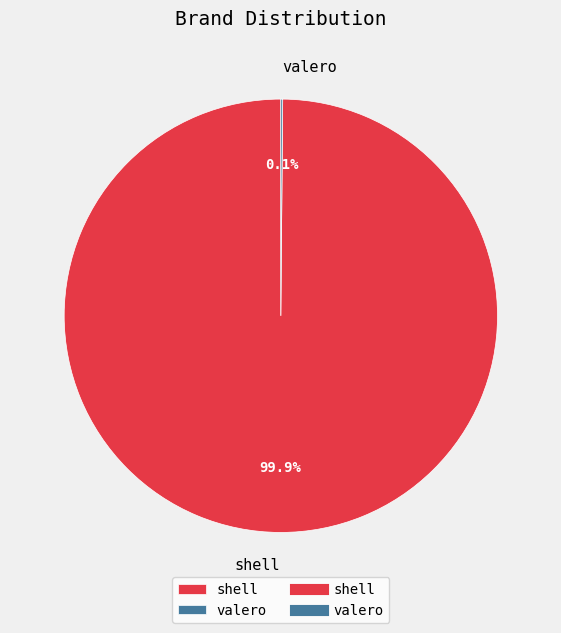

What percentage is the shell slice, to the nearest percent?

100%